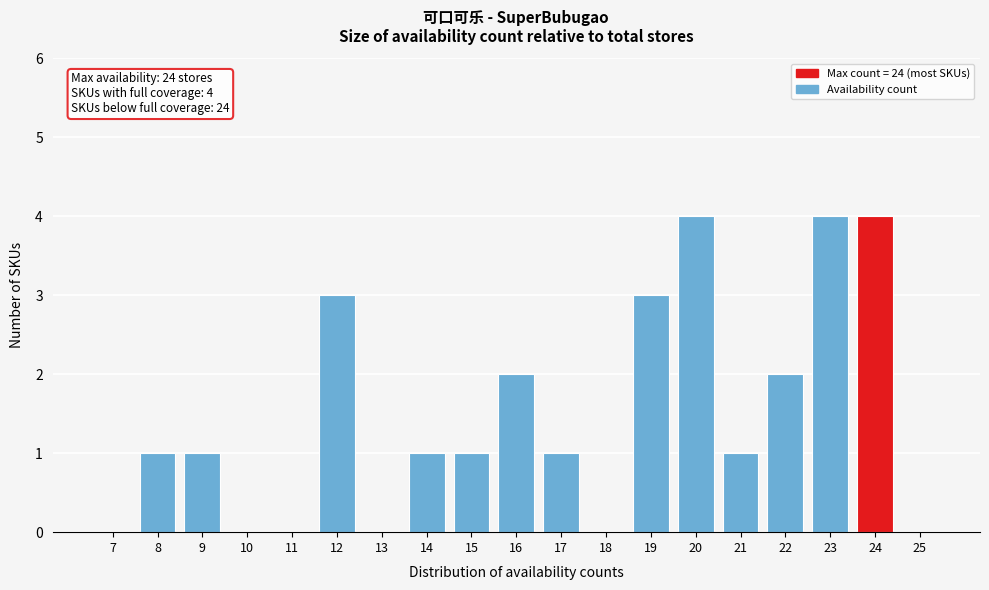

Reading left to right, what are all the values shown in this chart?

7=0	8=1	9=1	10=0	11=0	12=3	13=0	14=1	15=1	16=2	17=1	18=0	19=3	20=4	21=1	22=2	23=4	24=4	25=0